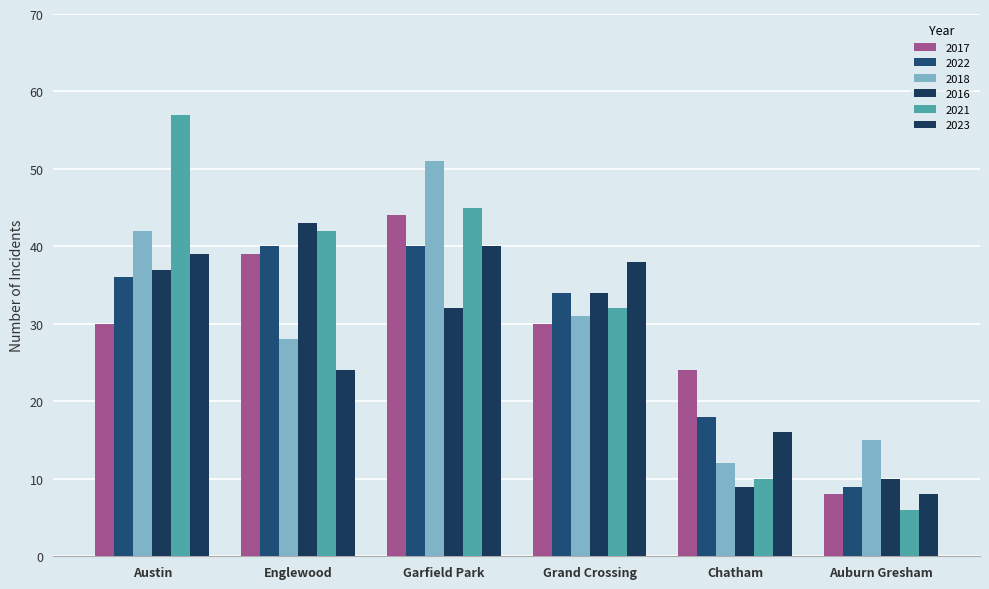

Is the value of 2023 at Garfield Park greater than the value of 2016 at Garfield Park?

Yes